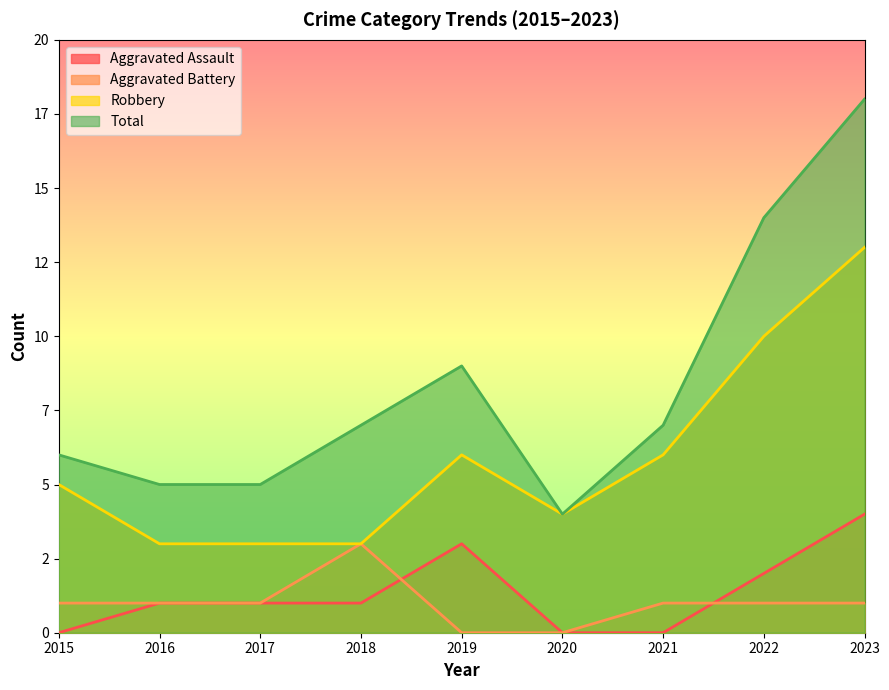

What are all the series names shown in the legend?

Aggravated Assault, Aggravated Battery, Robbery, Total